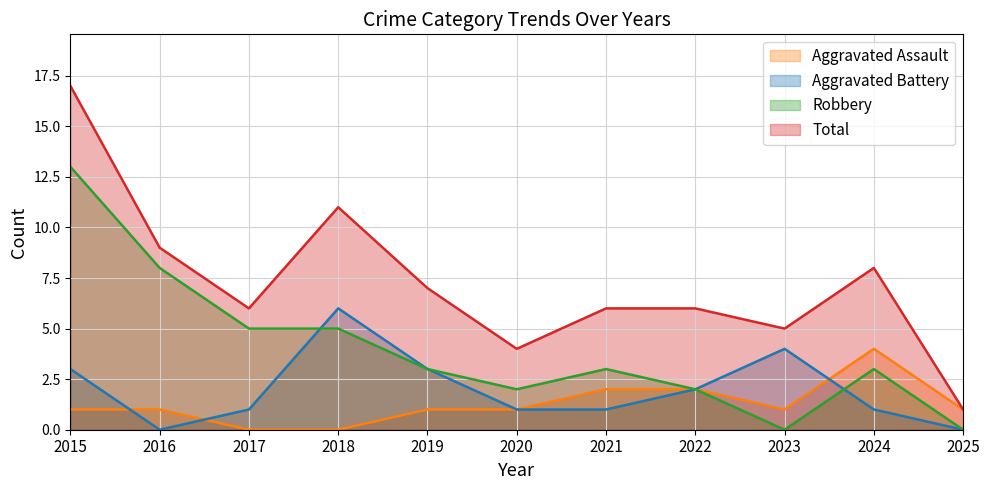

What is the difference between the Aggravated Assault values at 2021 and 2023?

1